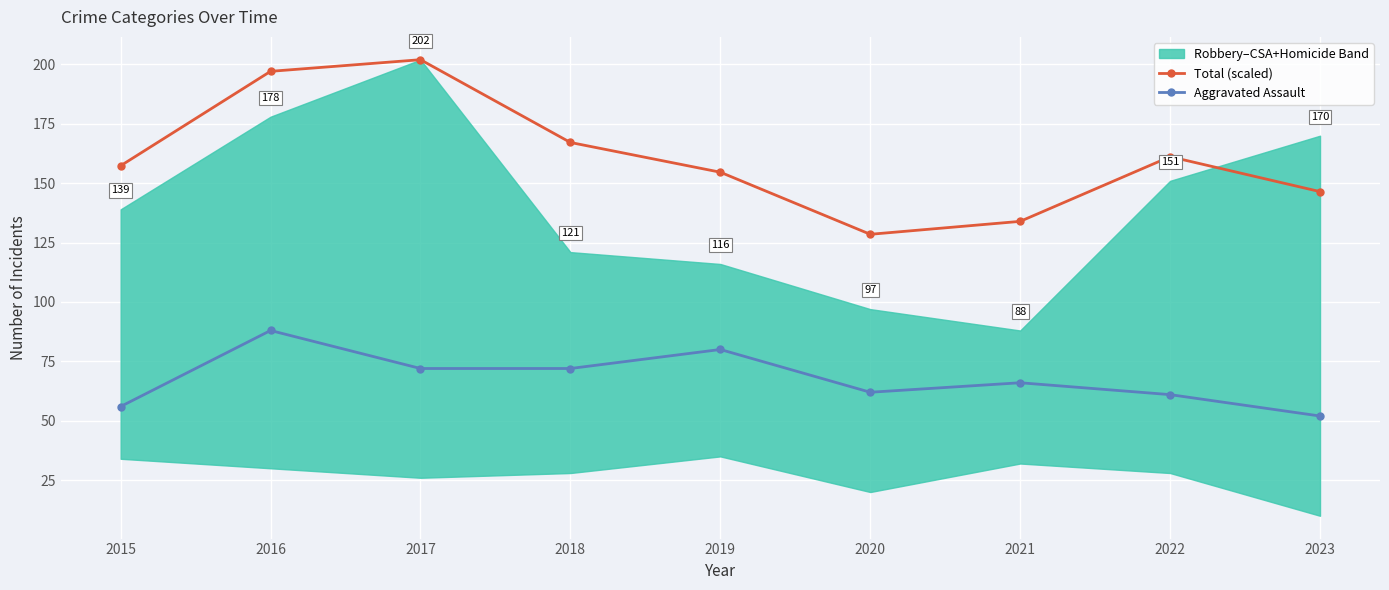

What is the difference between the maximum and minimum values in the Total (scaled) series?

73.5